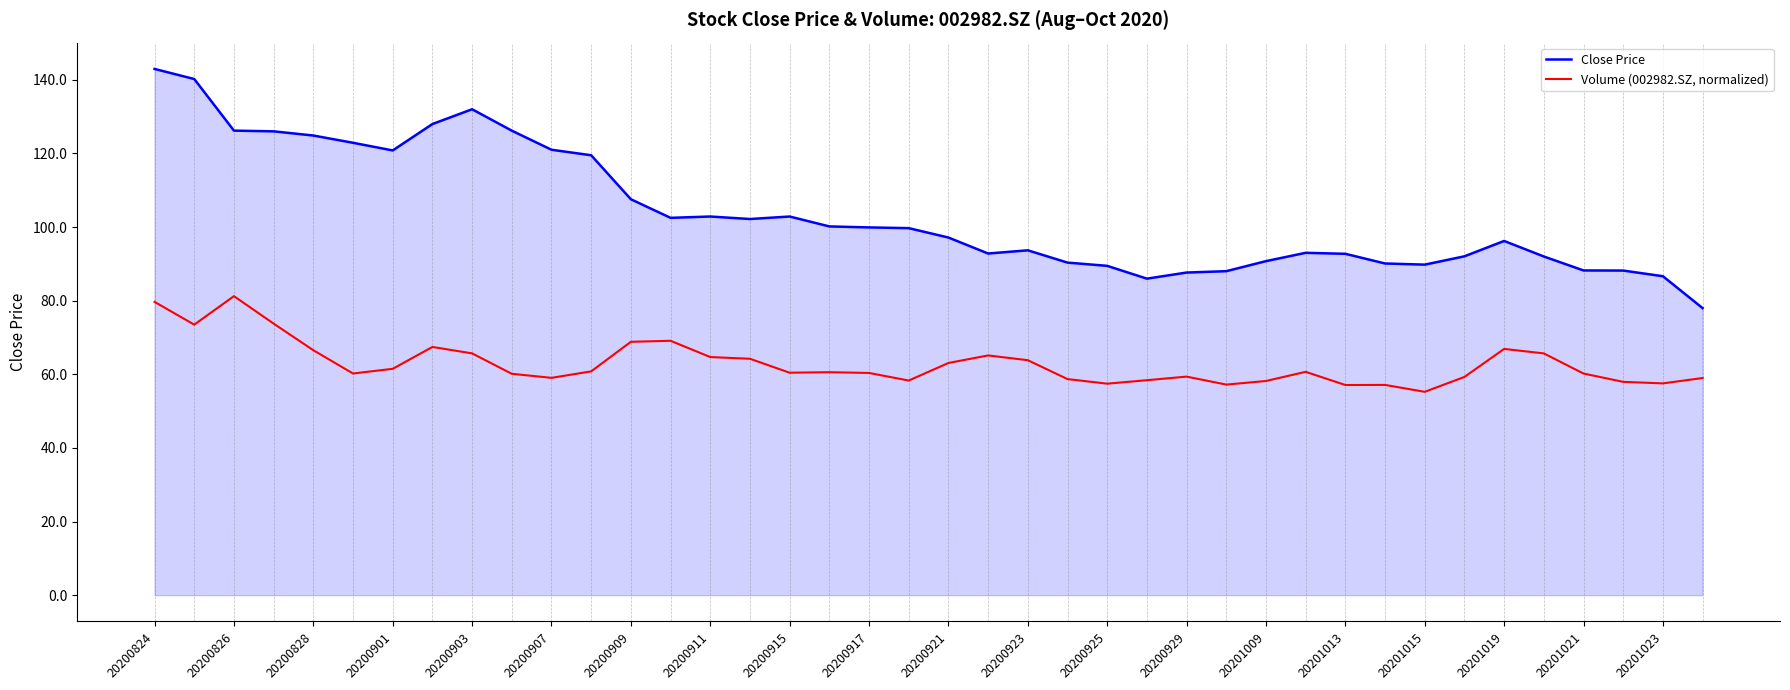

At how many categories does at least one series exceed 63?

40